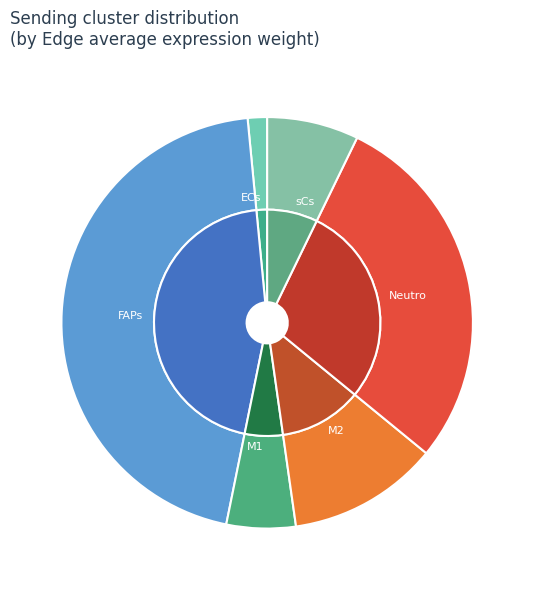

Combined, what portion of the pie is FAPs and M2?

57.1%